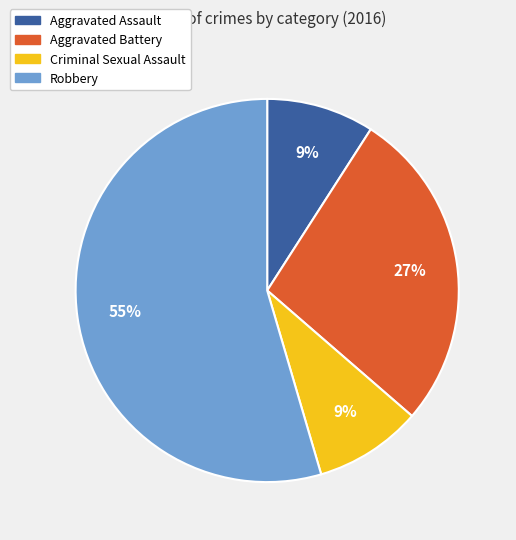

What percentage is the Robbery slice, to the nearest percent?

55%